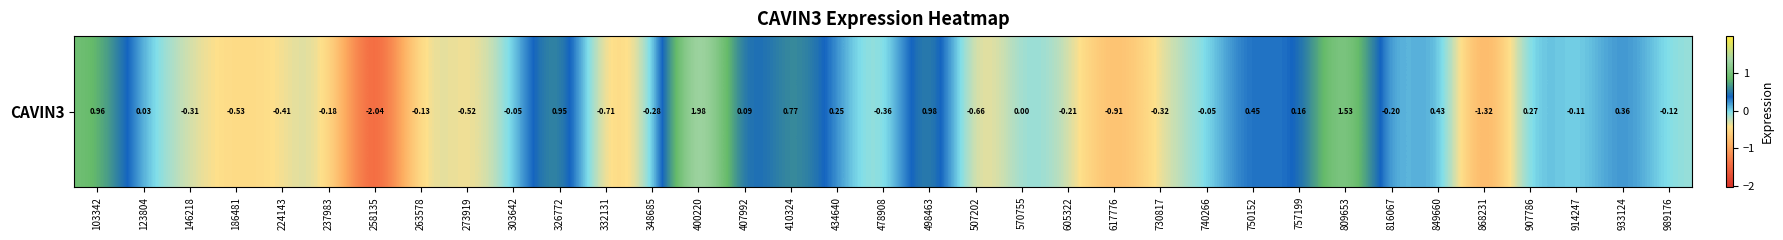

What is the minimum value shown in the chart?

-2.0